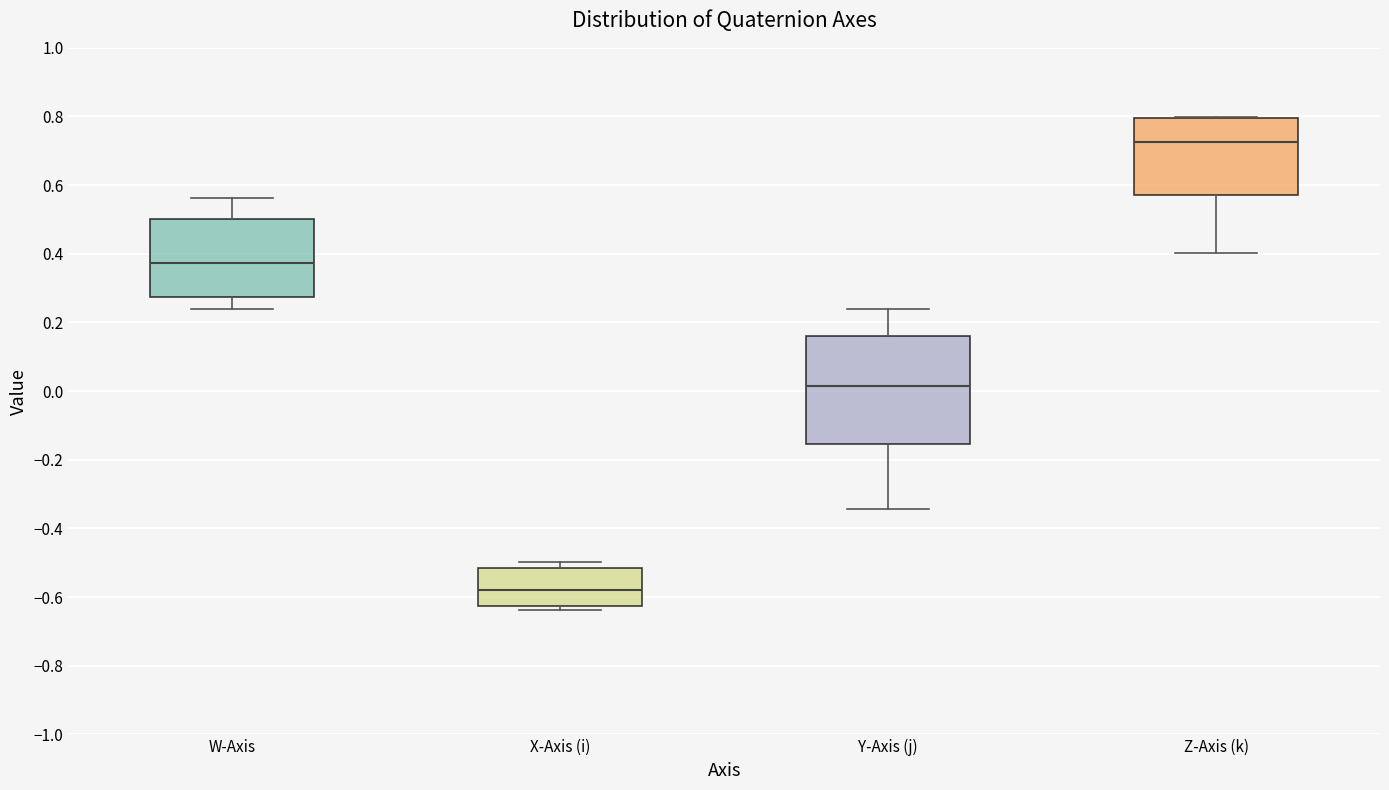

Which box is the tallest, from its lower edge to its upper edge?

Y-Axis (j)